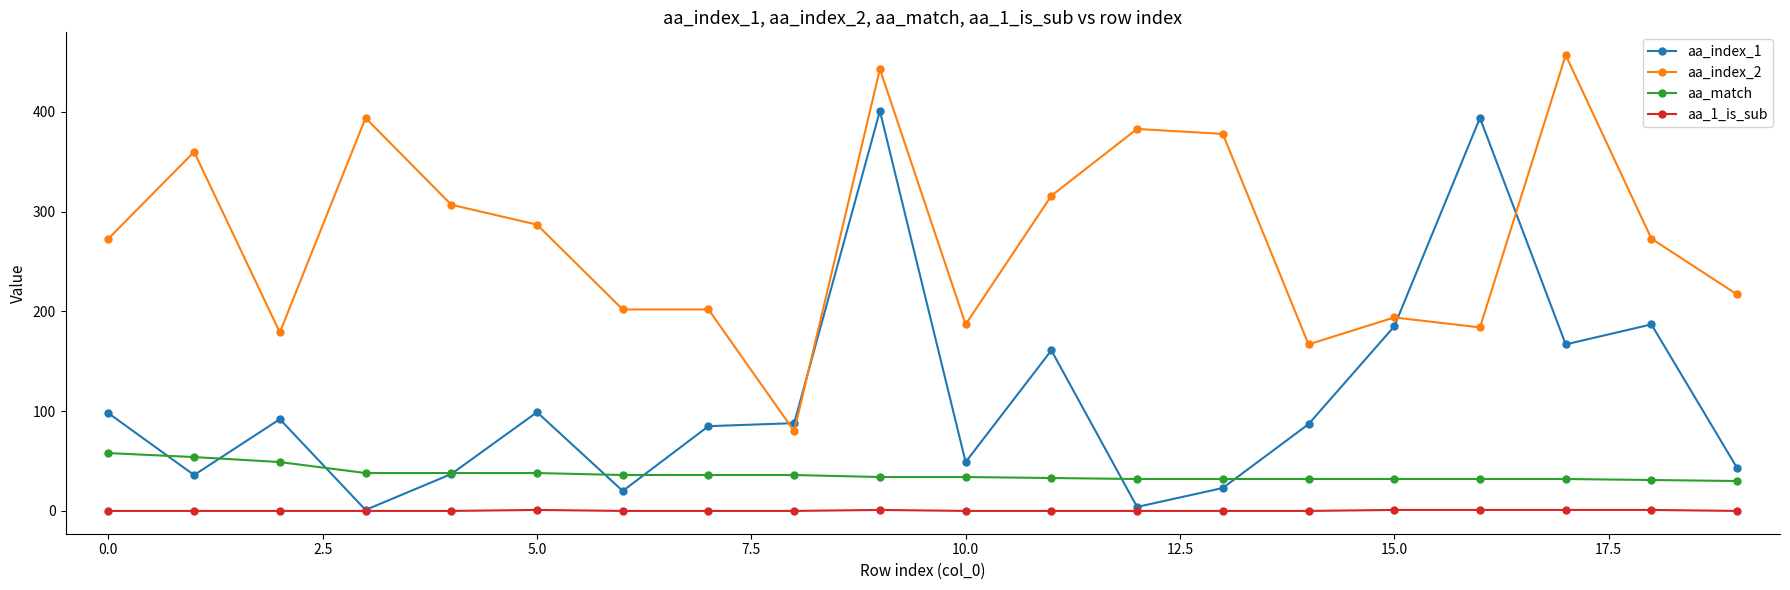

True or false: aa_1_is_sub and aa_match intersect in this chart.

False